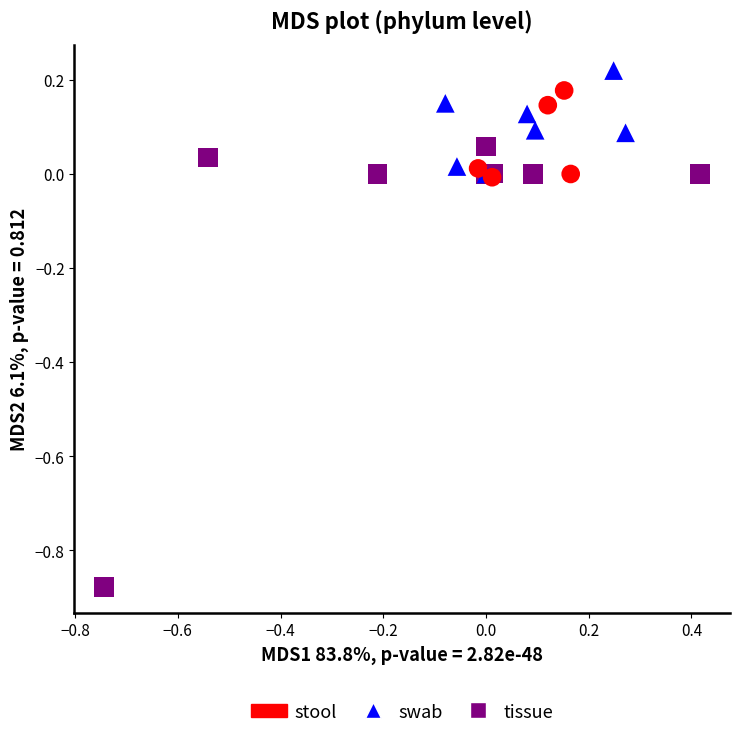

Which series has the largest Y range (max minus min)?

tissue